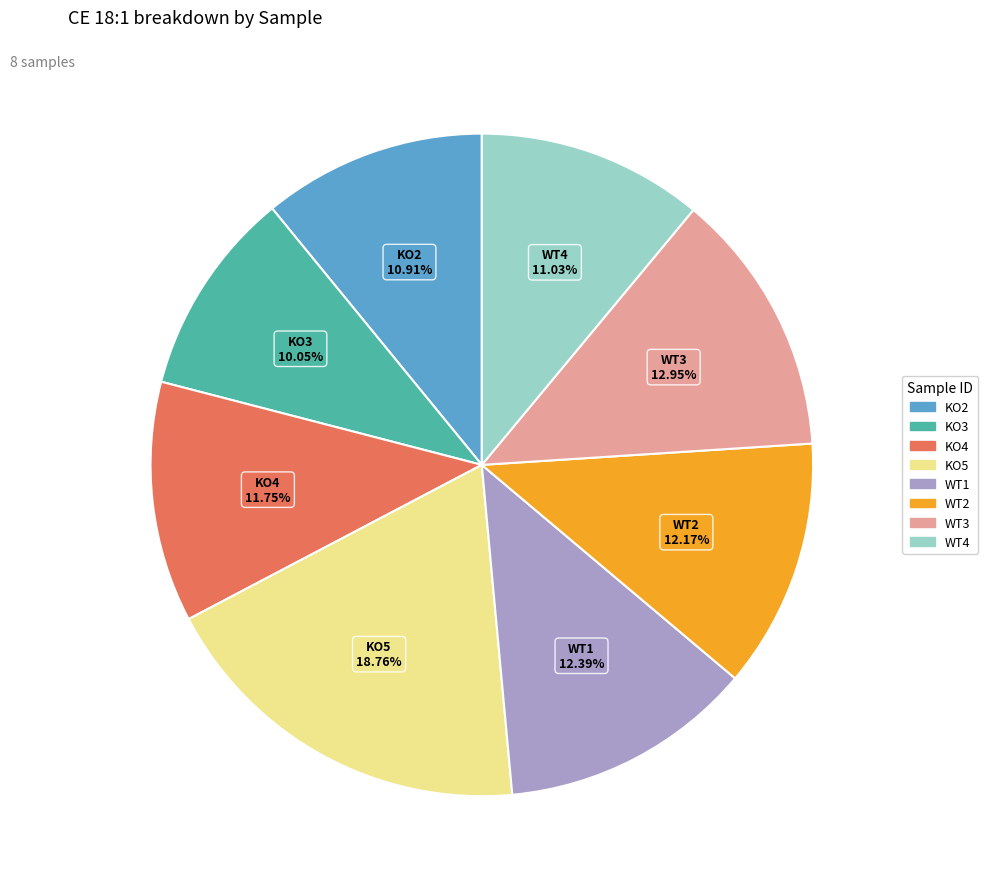

Between KO5 and KO3, which is larger?

KO5